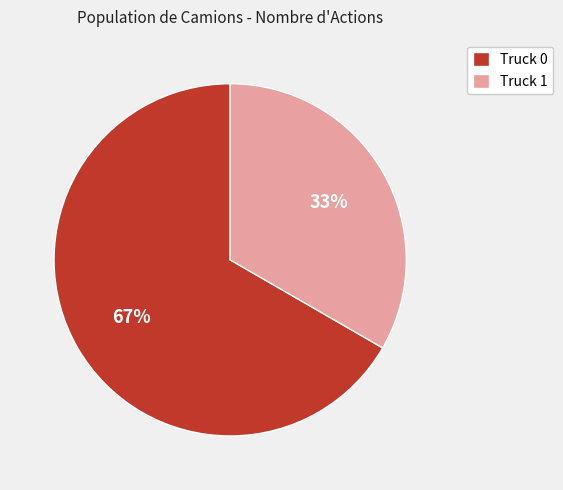

Which category has the biggest portion of the pie?

Truck 0